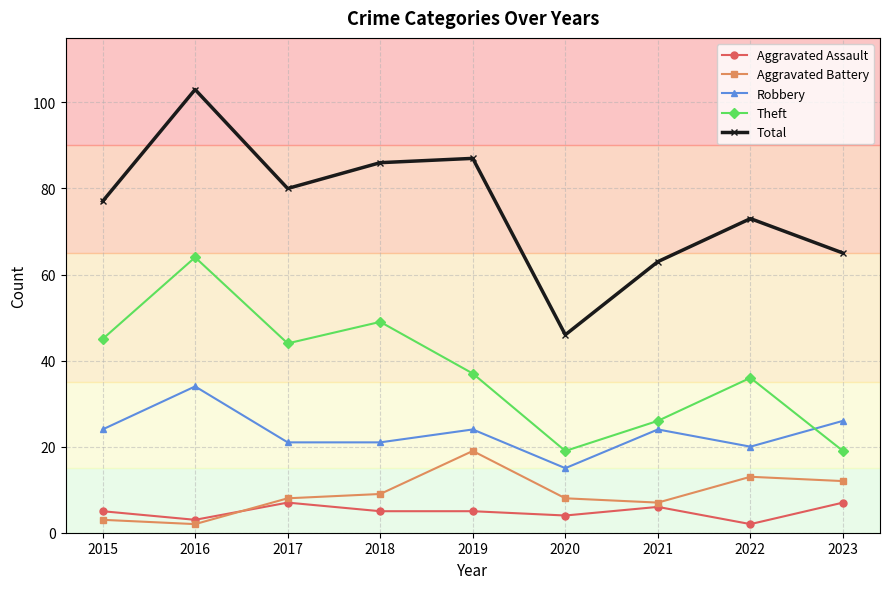

At 2018, list the series in order from smallest to largest.

Aggravated Assault, Aggravated Battery, Robbery, Theft, Total